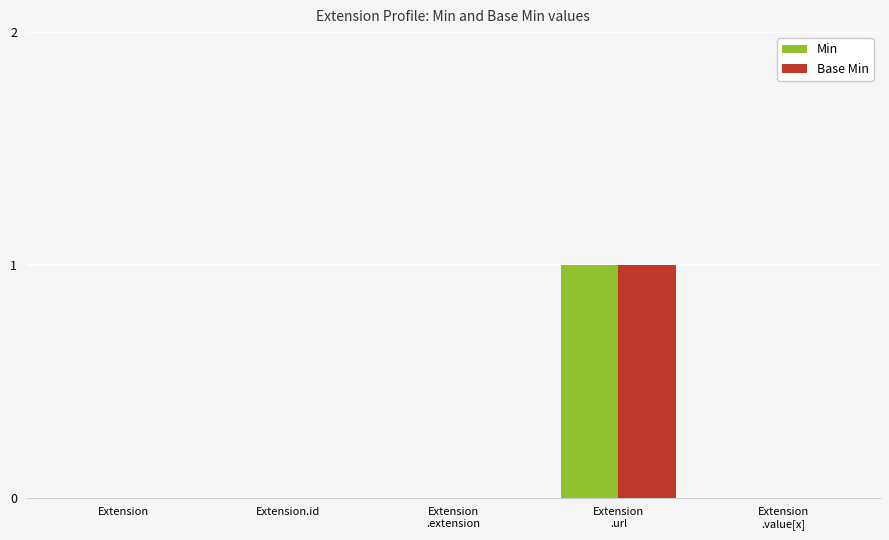

Are the bars horizontal?

No